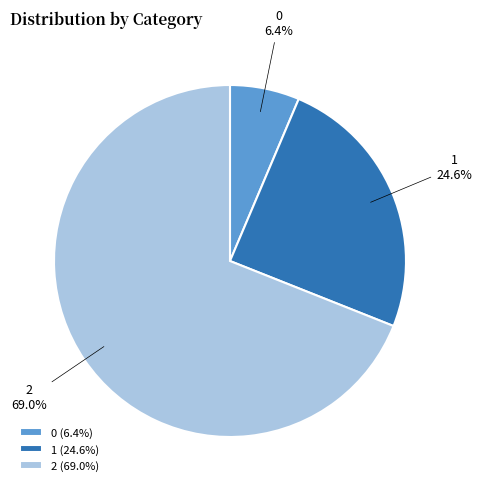

Which has a higher value, 2 or 0?

2